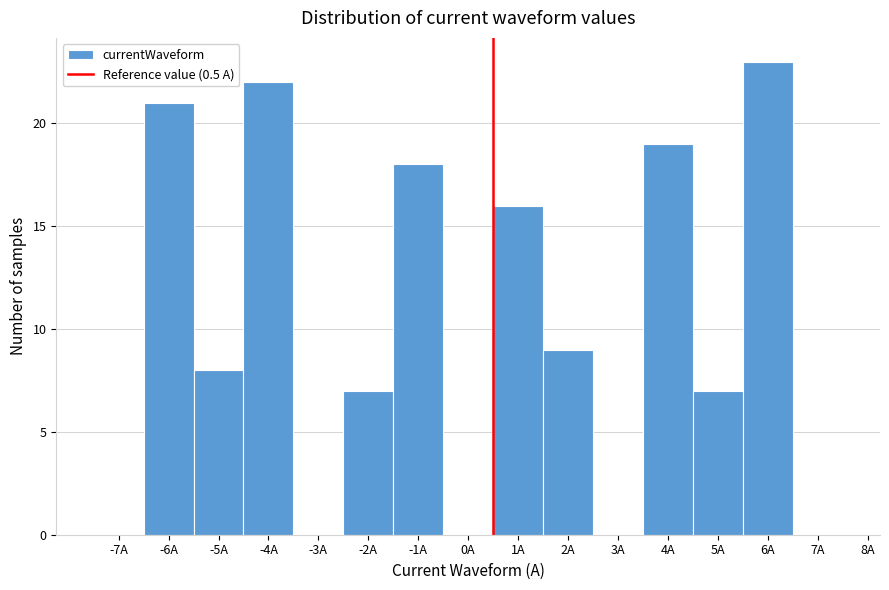

Reading left to right, list every bar in this chart as the range it spans on the x-axis followed by its height. The values are not printed on the chart, so give them approximately, as read against the axis.

-7.5 to -6.5: 0
-6.5 to -5.5: 21
-5.5 to -4.5: 8
-4.5 to -3.5: 22
-3.5 to -2.5: 0
-2.5 to -1.5: 7
-1.5 to -0.5: 18
-0.5 to 0.5: 0
0.5 to 1.5: 16
1.5 to 2.5: 9
2.5 to 3.5: 0
3.5 to 4.5: 19
4.5 to 5.5: 7
5.5 to 6.5: 23
6.5 to 7.5: 0